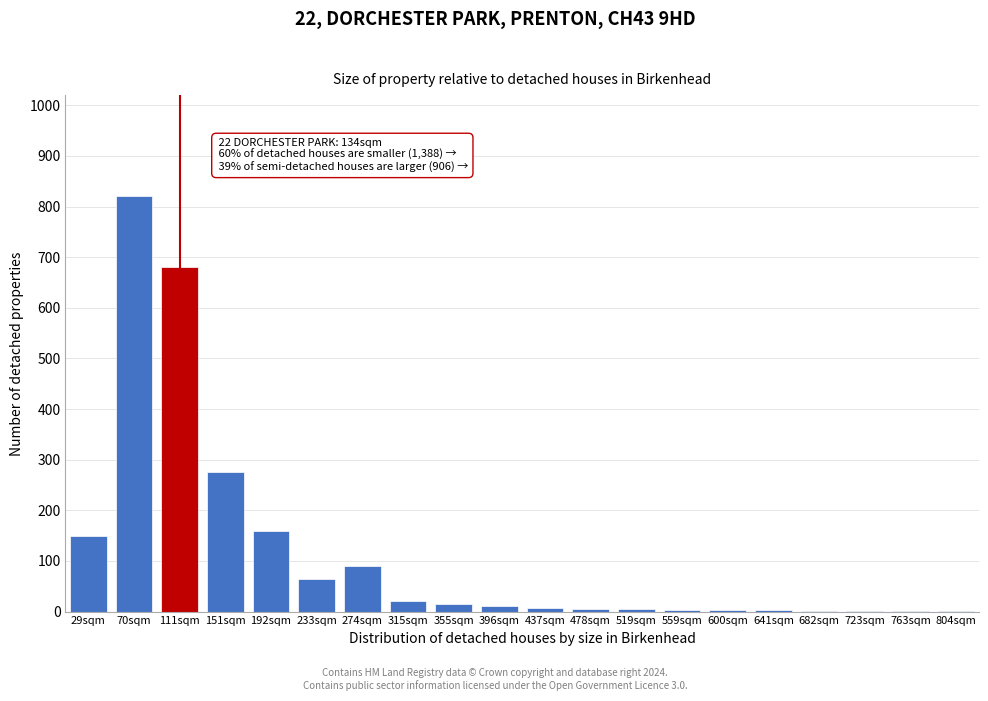

What is the sum of all values?

2322